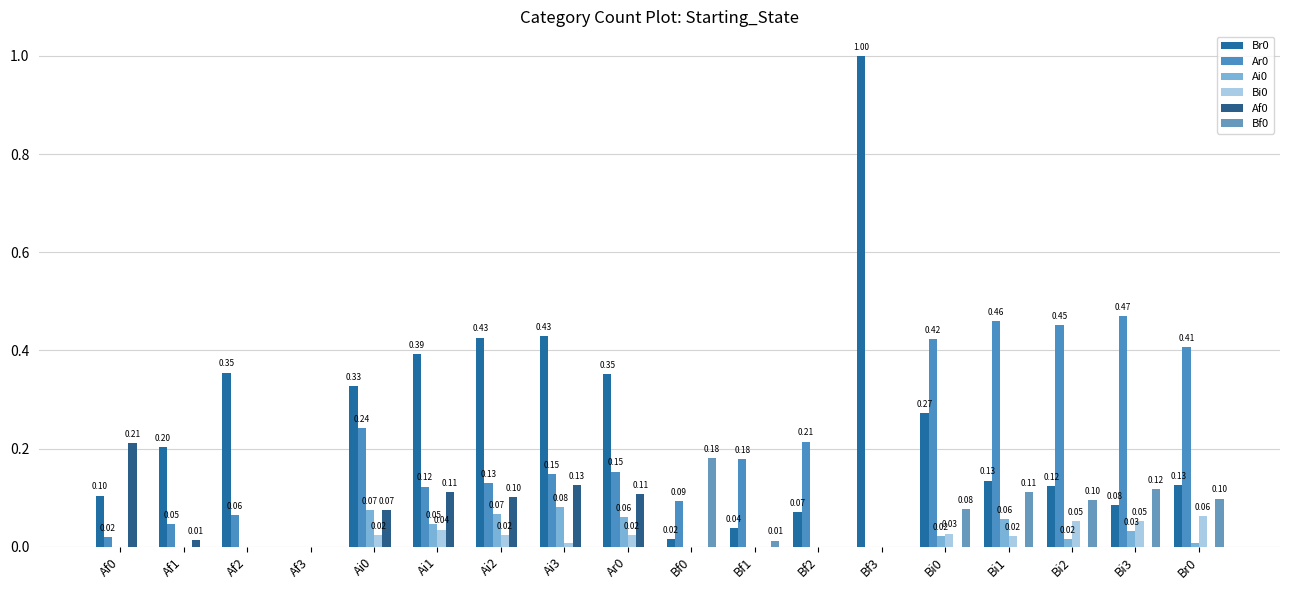

What is the value of the Ar0 bar at the 12th from the left?

0.2